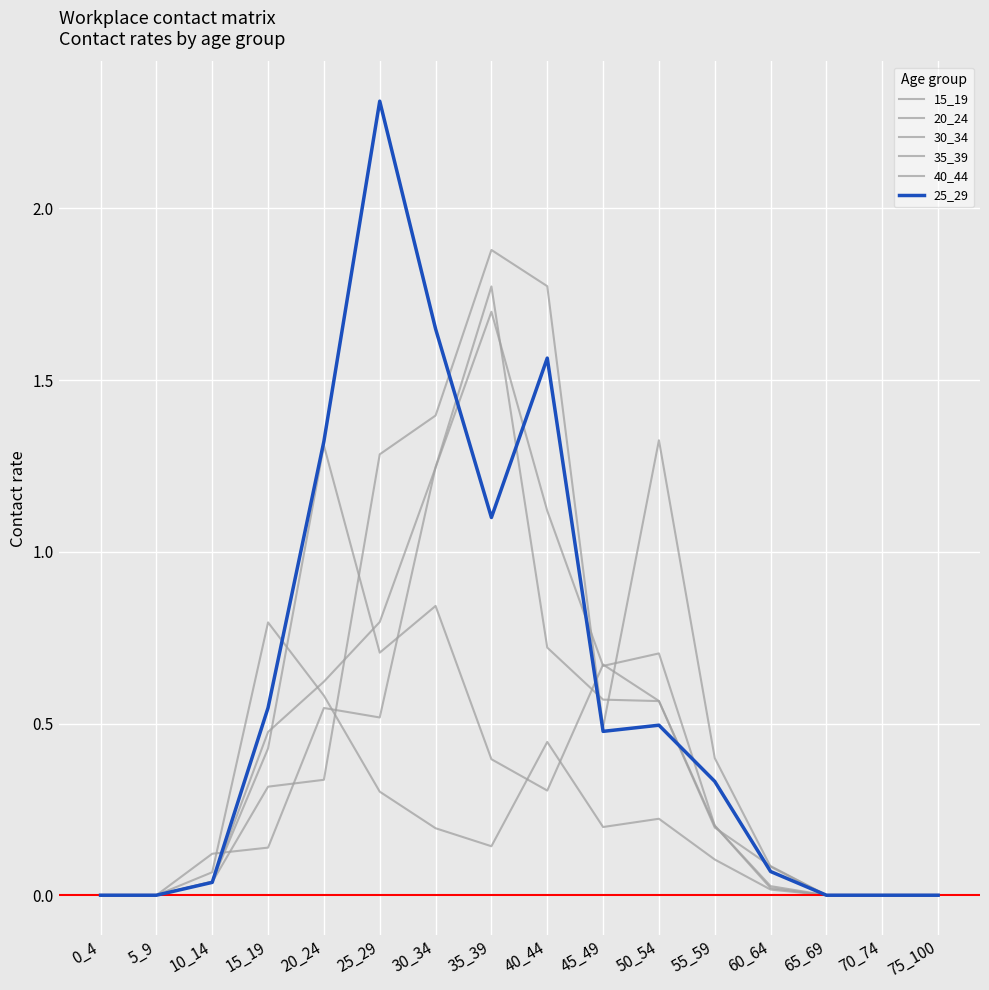

How many categories are shown in the chart?

16